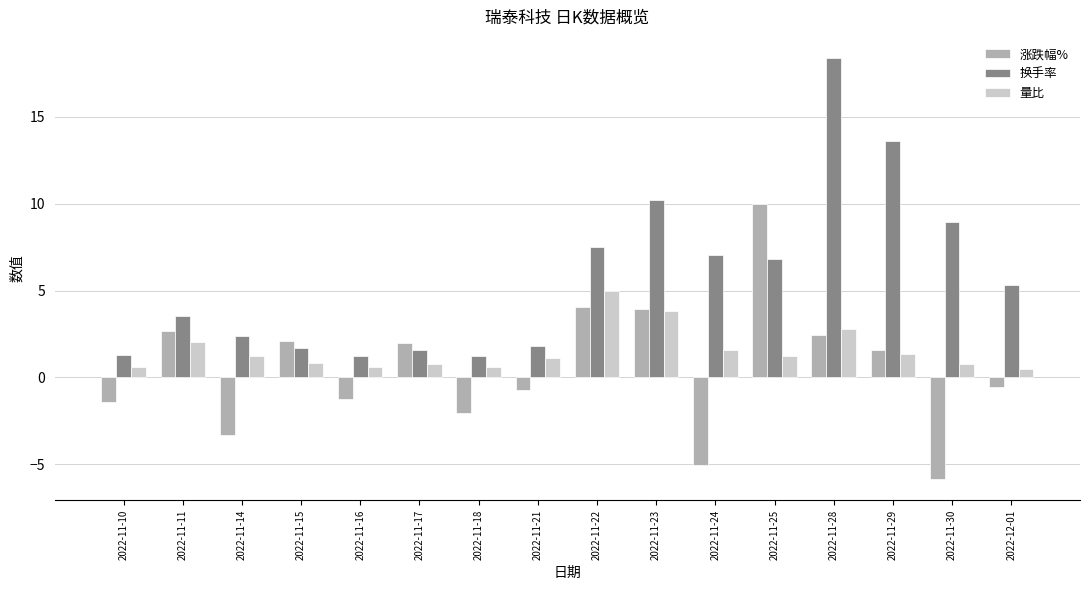

What position from the left is 2022-11-18?

7